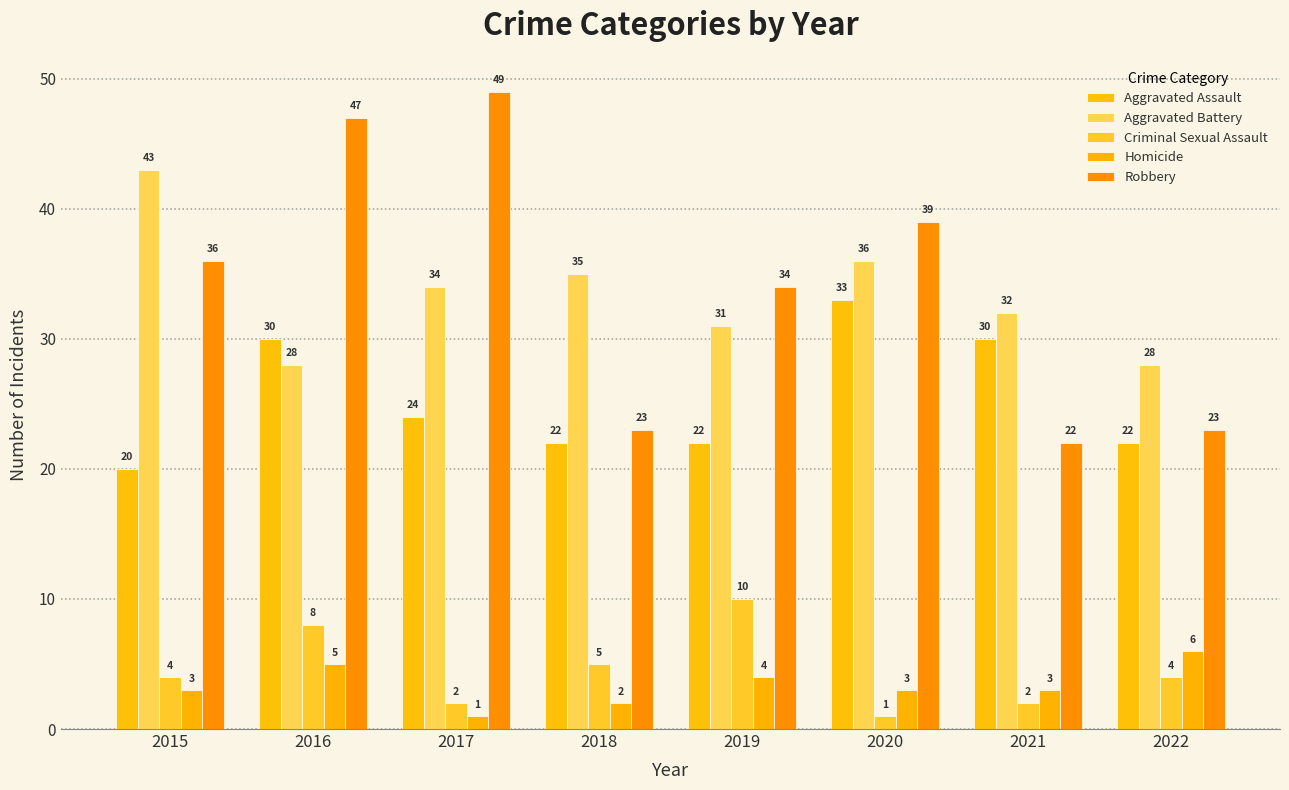

At how many categories does at least one series exceed 9?

8